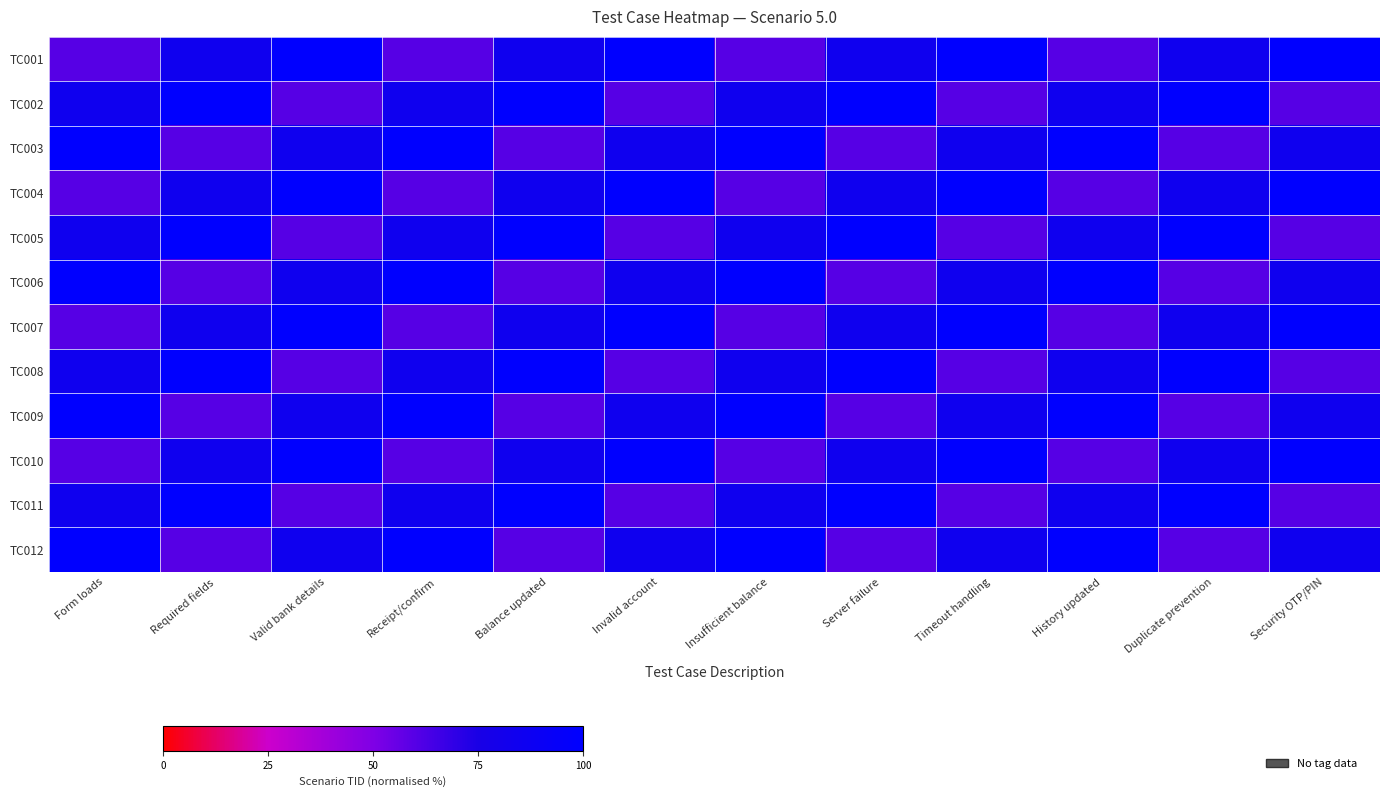

What is the difference between the highest and lowest values at Invalid account?

40